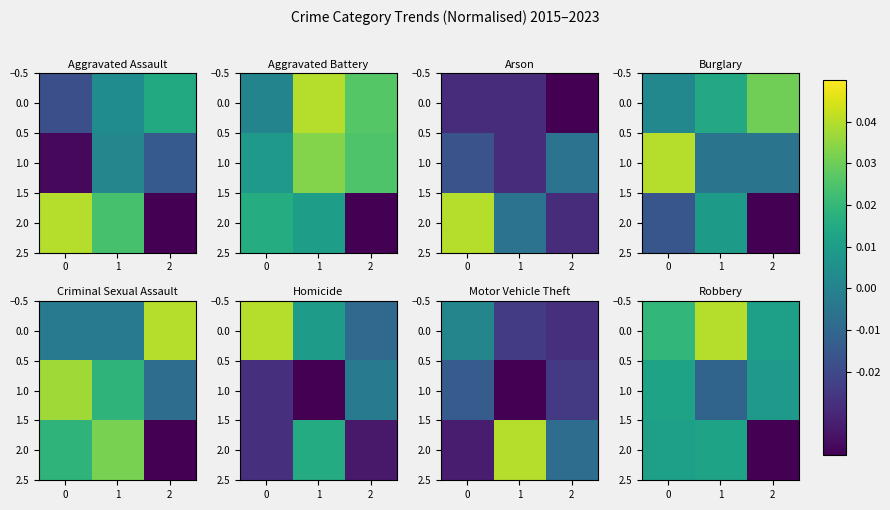

Is it true that 1.0 equals 0.0 at 0?

False